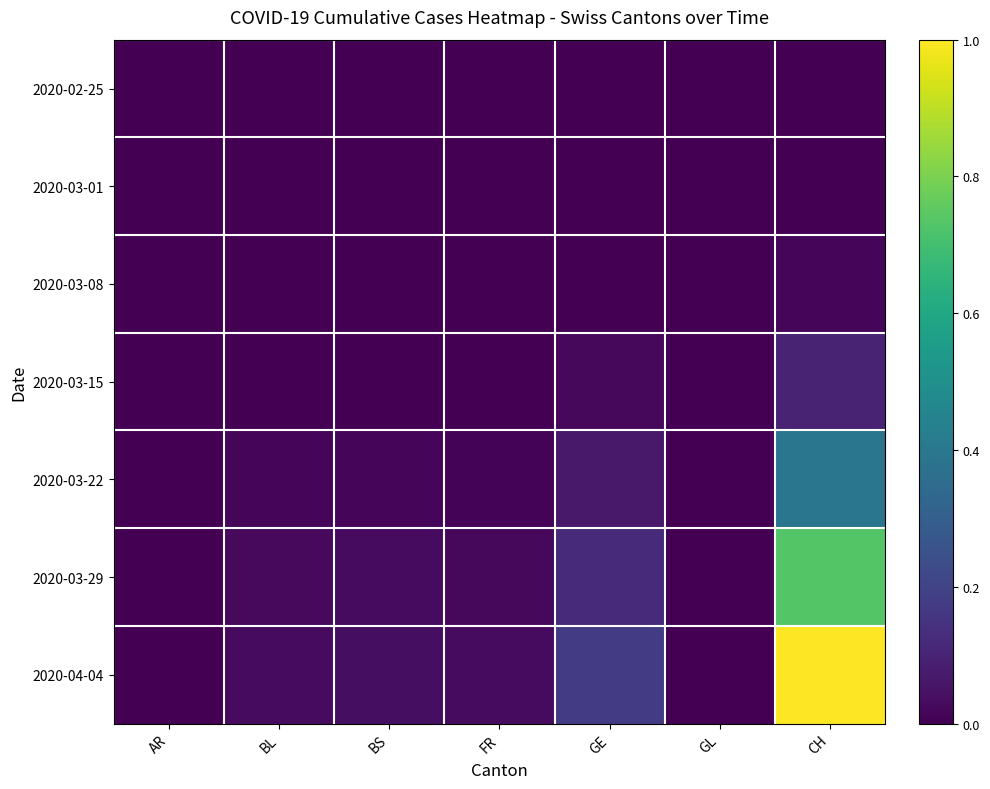

How many data points does each series have?

7